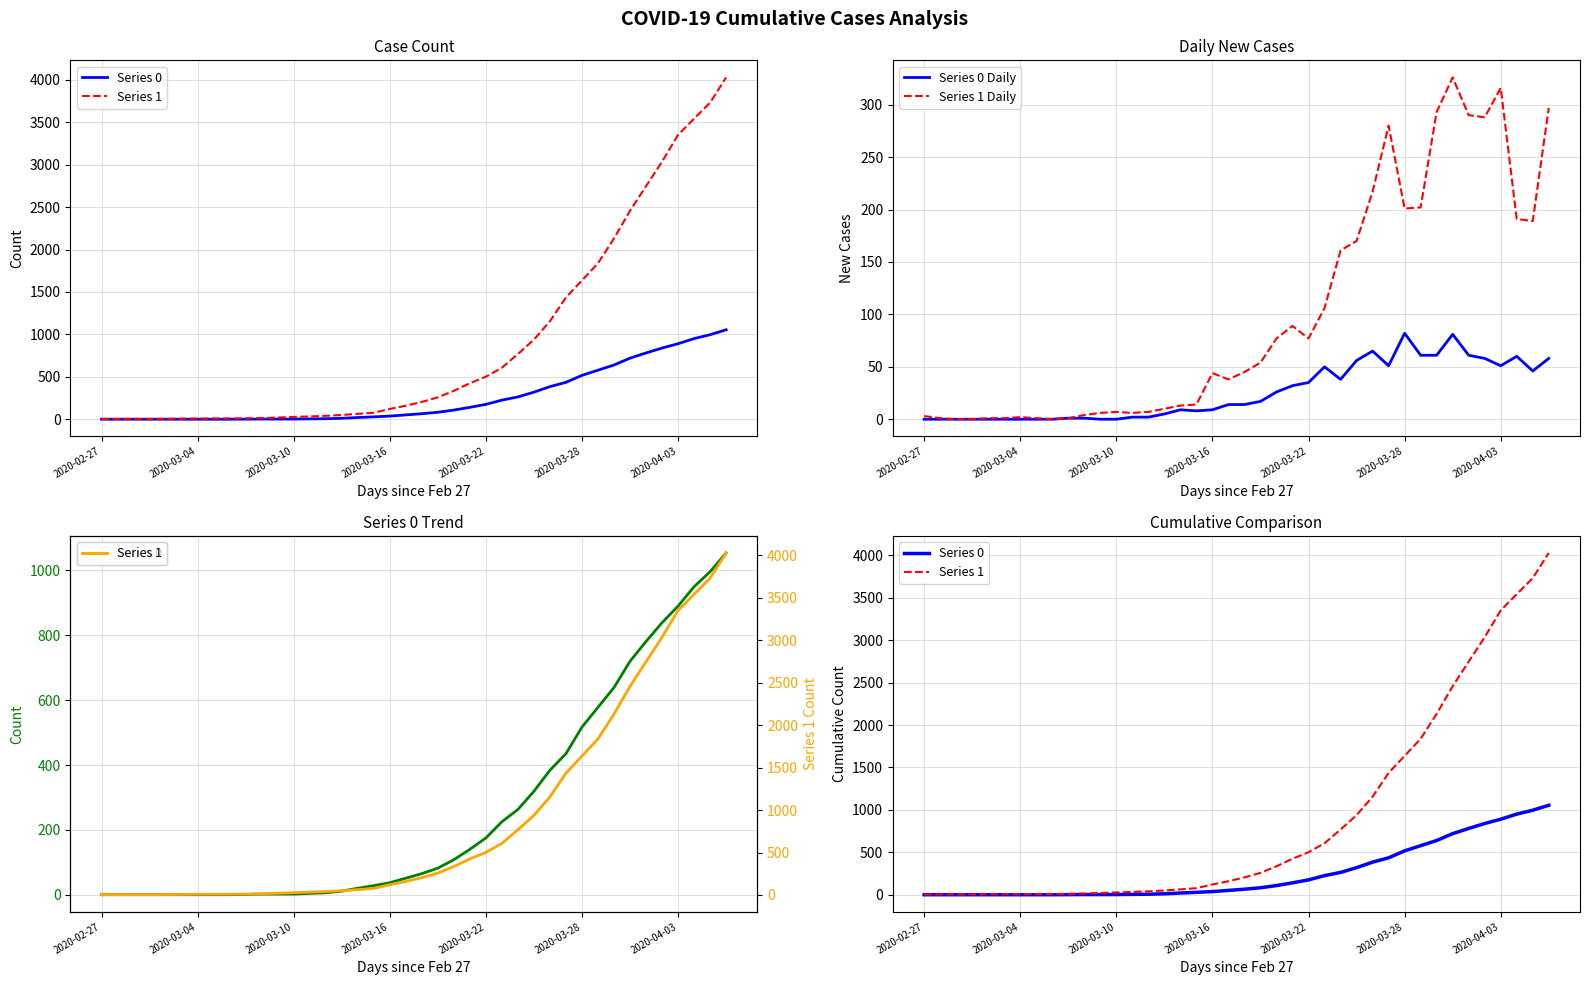

True or false: Series 0 and Series 1 intersect in this chart.

False